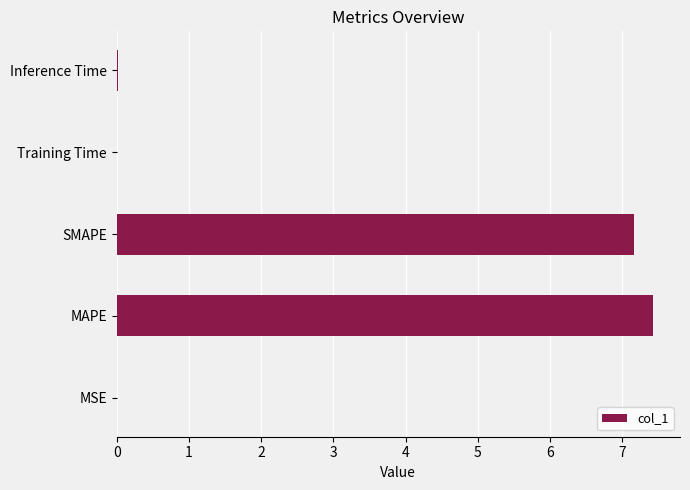

What is the greatest value displayed?

7.4